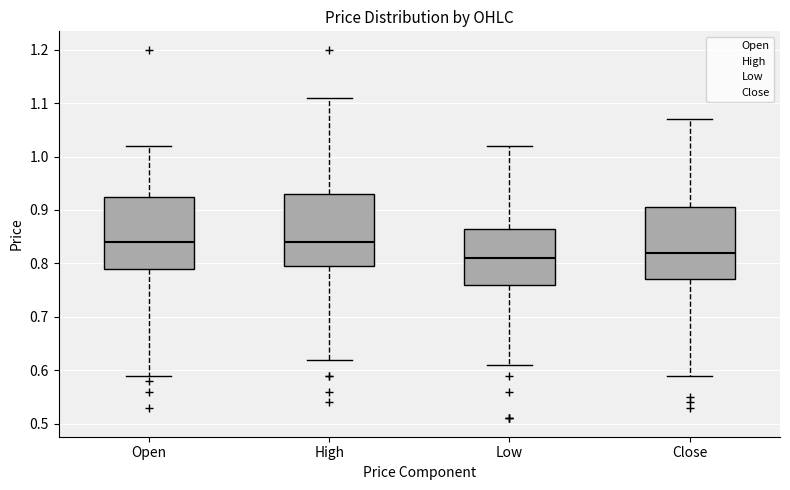

Reading left to right, read every box against the y-axis: the position of its median line, the range the box covers, and the ends of its whiskers. The values are not printed on the chart, so give them approximately, as read against the axis.

Open: median 0.84, box 0.79 to 0.93, whiskers 0.59 to 1.02
High: median 0.84, box 0.80 to 0.93, whiskers 0.62 to 1.11
Low: median 0.81, box 0.76 to 0.87, whiskers 0.61 to 1.02
Close: median 0.82, box 0.77 to 0.91, whiskers 0.59 to 1.07